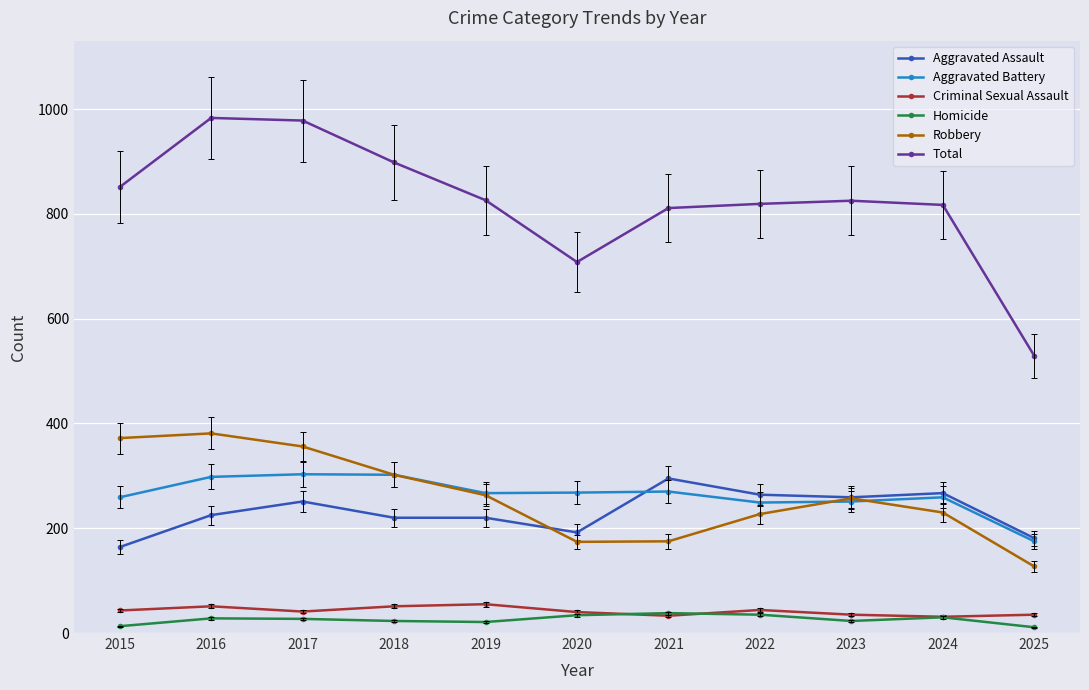

How many interior local valleys does the Robbery series have?

1